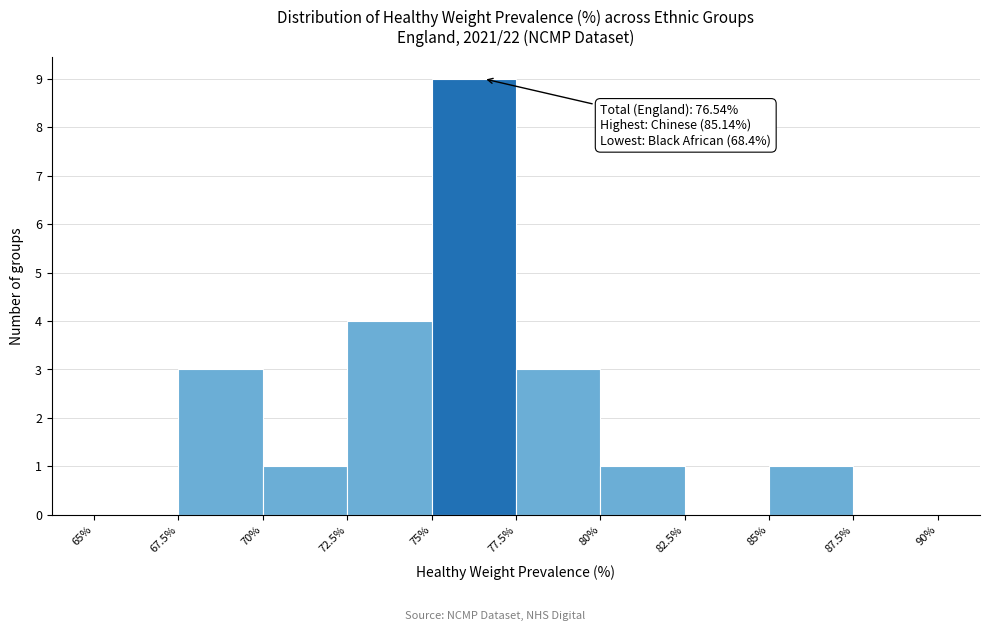

Over which range of the x-axis is the bar tallest?

75% to 77.5%